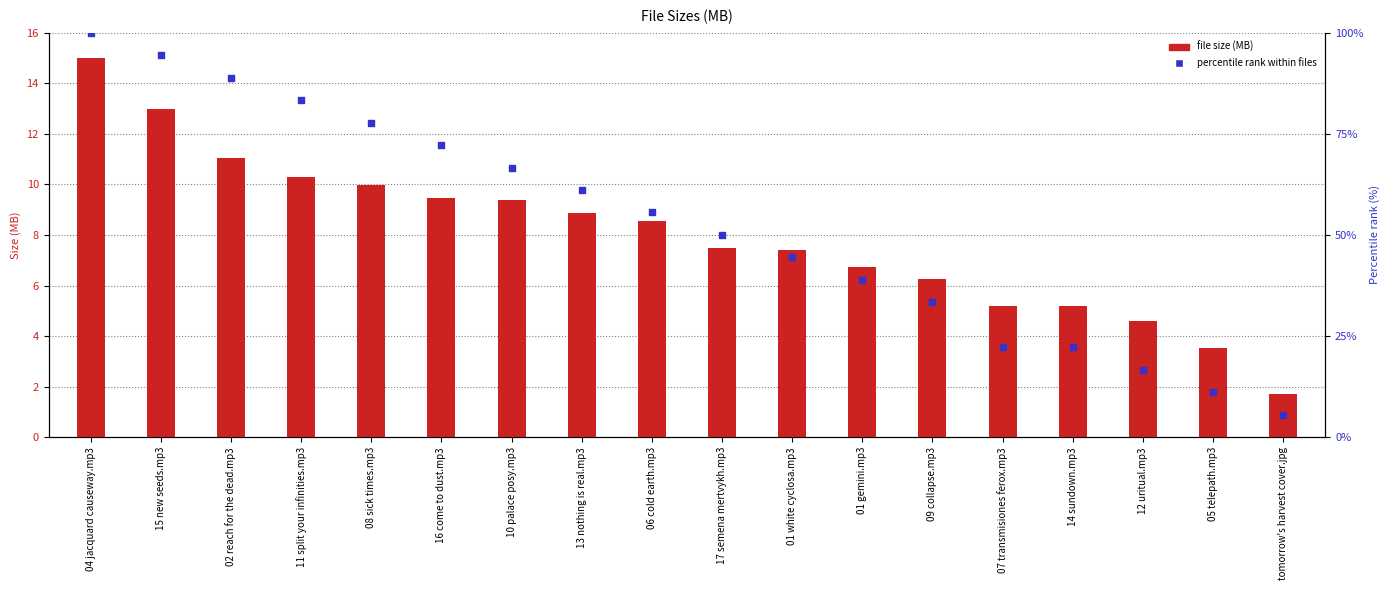

What are all the series names shown in the legend?

File size (MB), Percentile rank